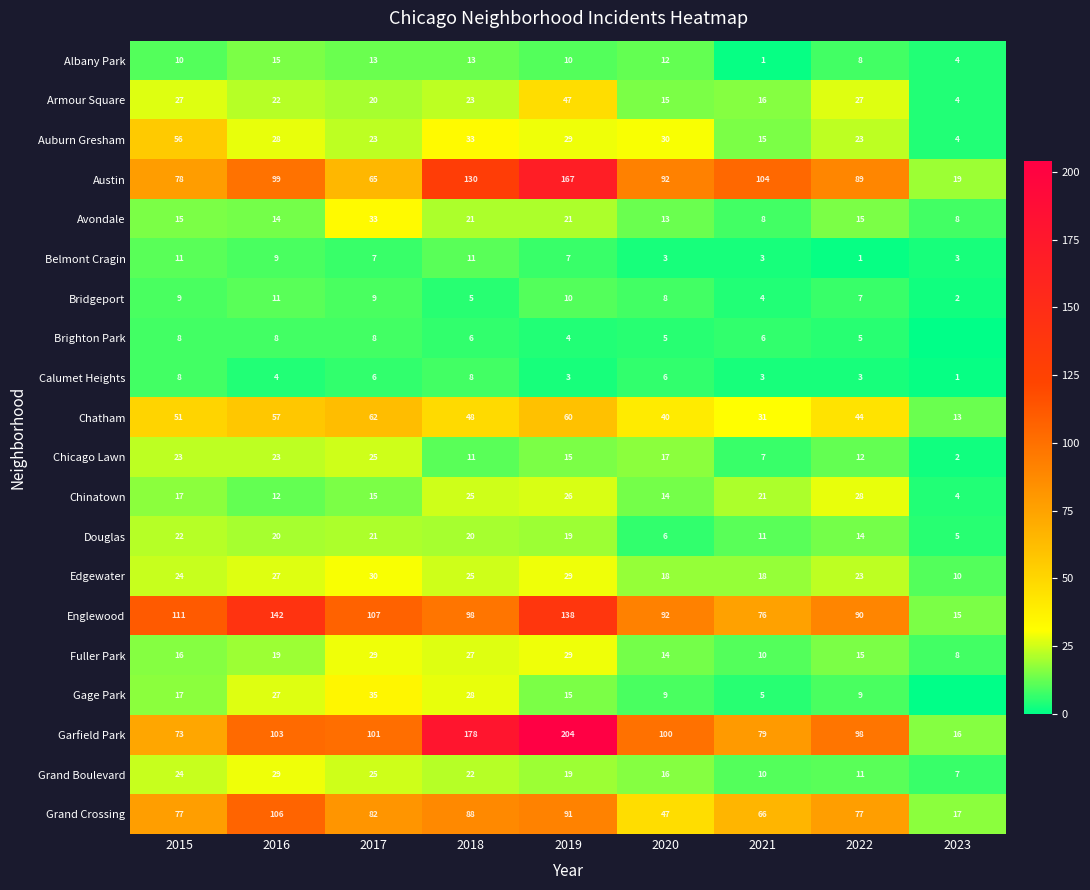

Where is Auburn Gresham nearest to the value 30?

2020